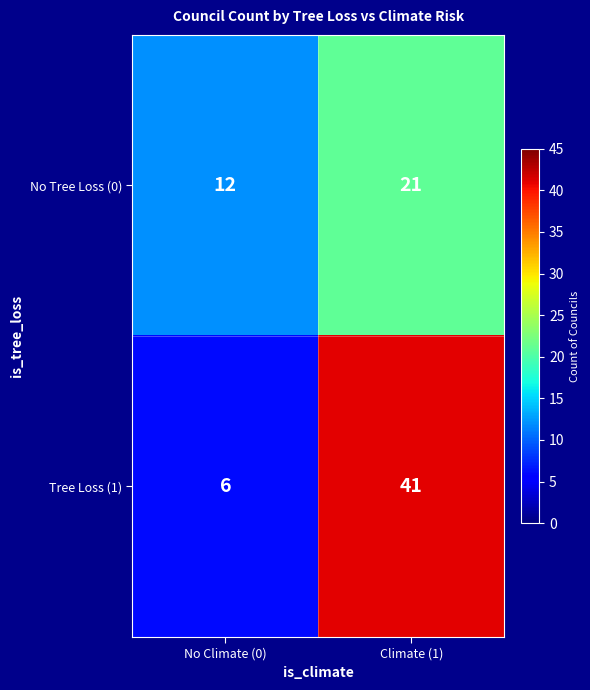

Rank the categories by Tree Loss (1) value from highest to lowest.

Climate (1), No Climate (0)